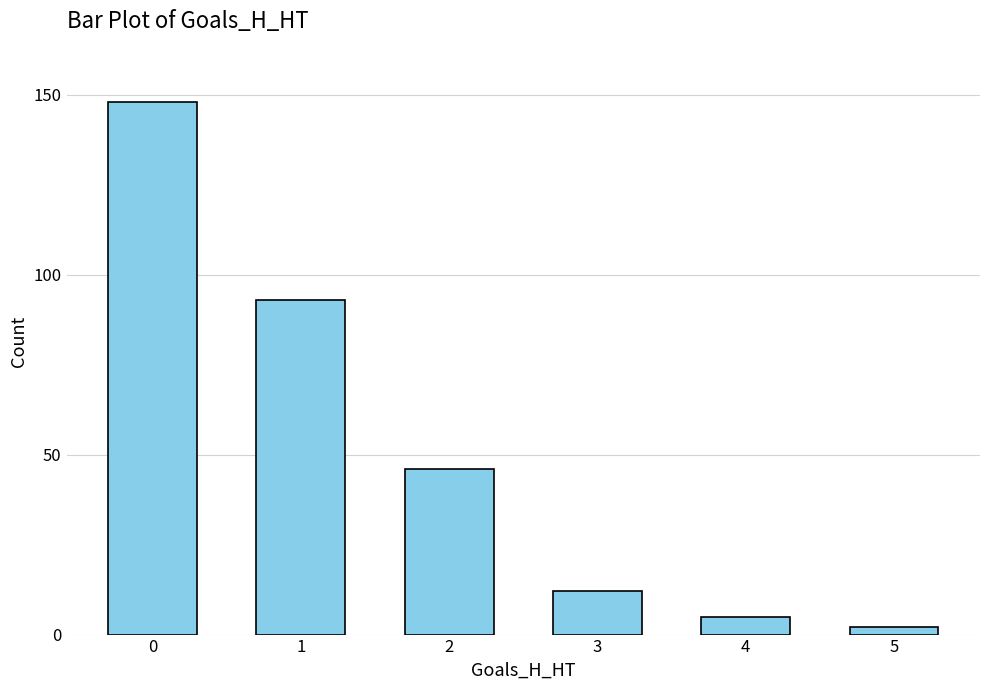

Rank the categories by value from lowest to highest.

5, 4, 3, 2, 1, 0